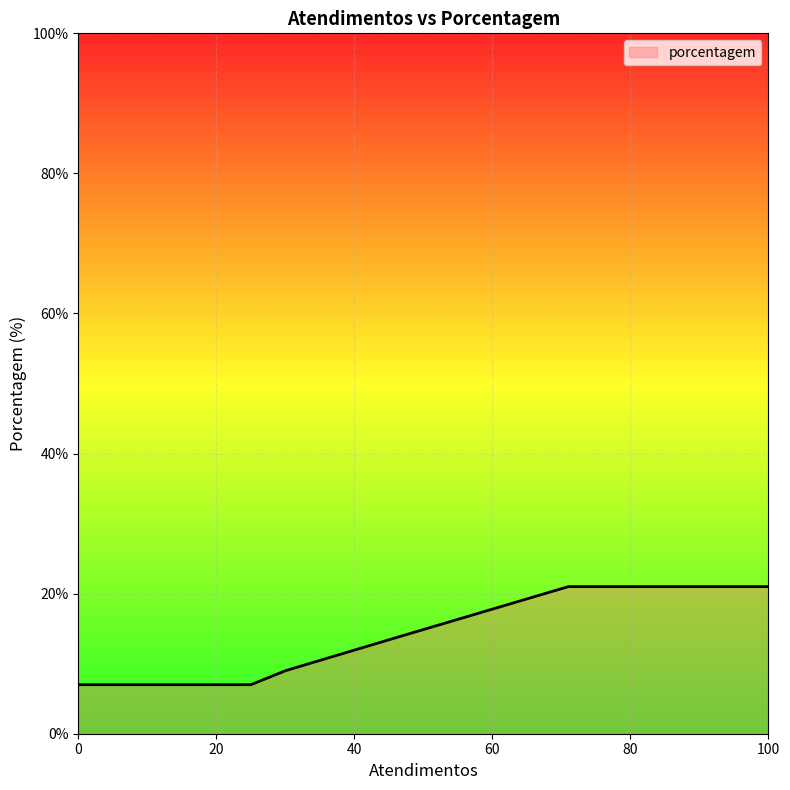

What is the maximum value shown in the chart?

21